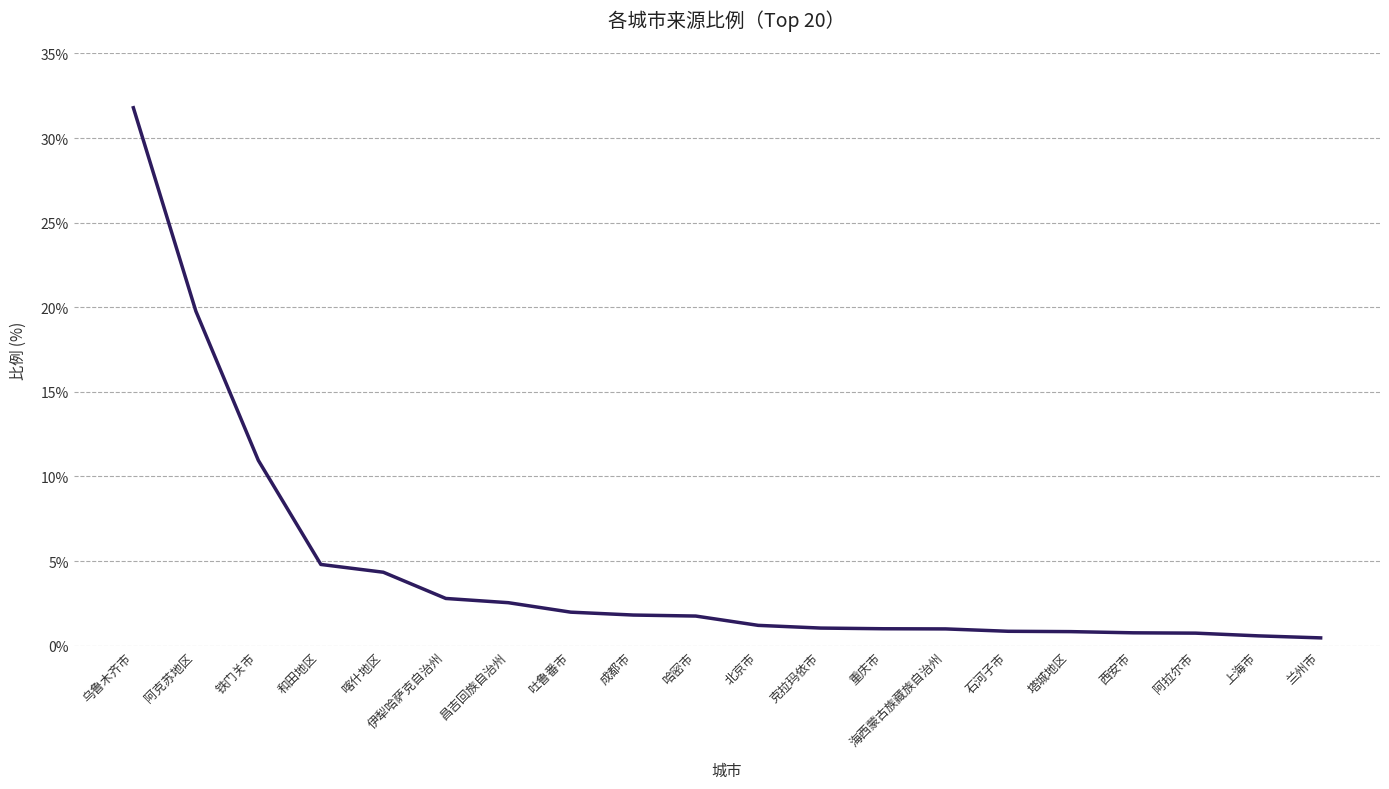

What is the change in value from 吐鲁番市 to 阿拉尔市?

-1.2